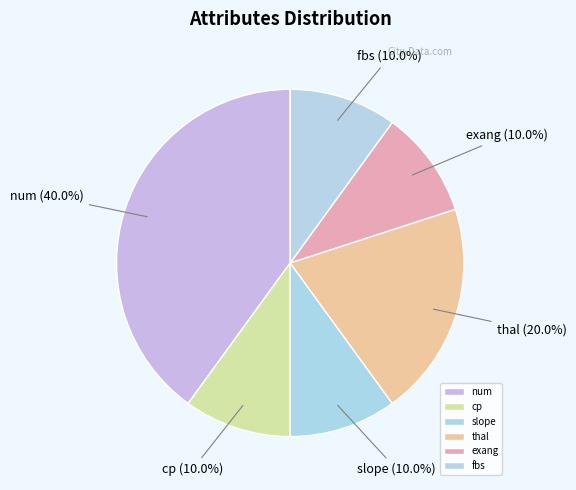

To the nearest percent, what is the combined percentage of fbs and cp?

20%